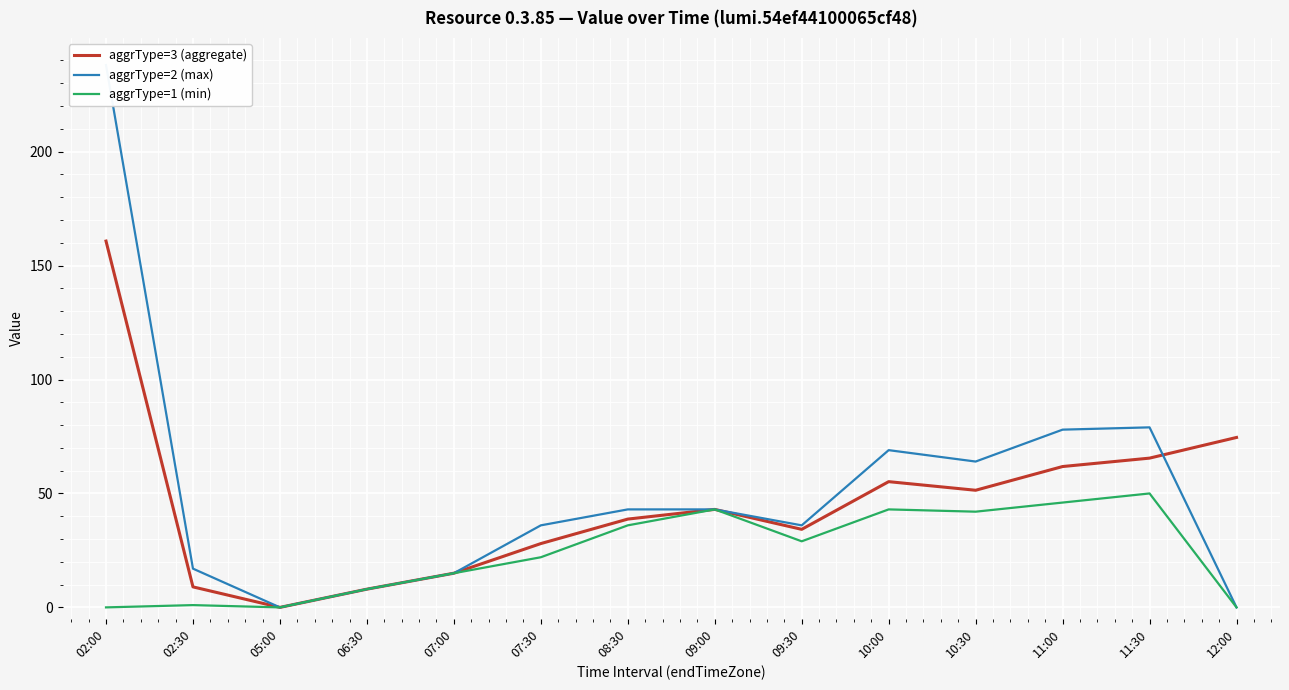

What is the average value of the aggrType=3 (aggregate) series?

46.1